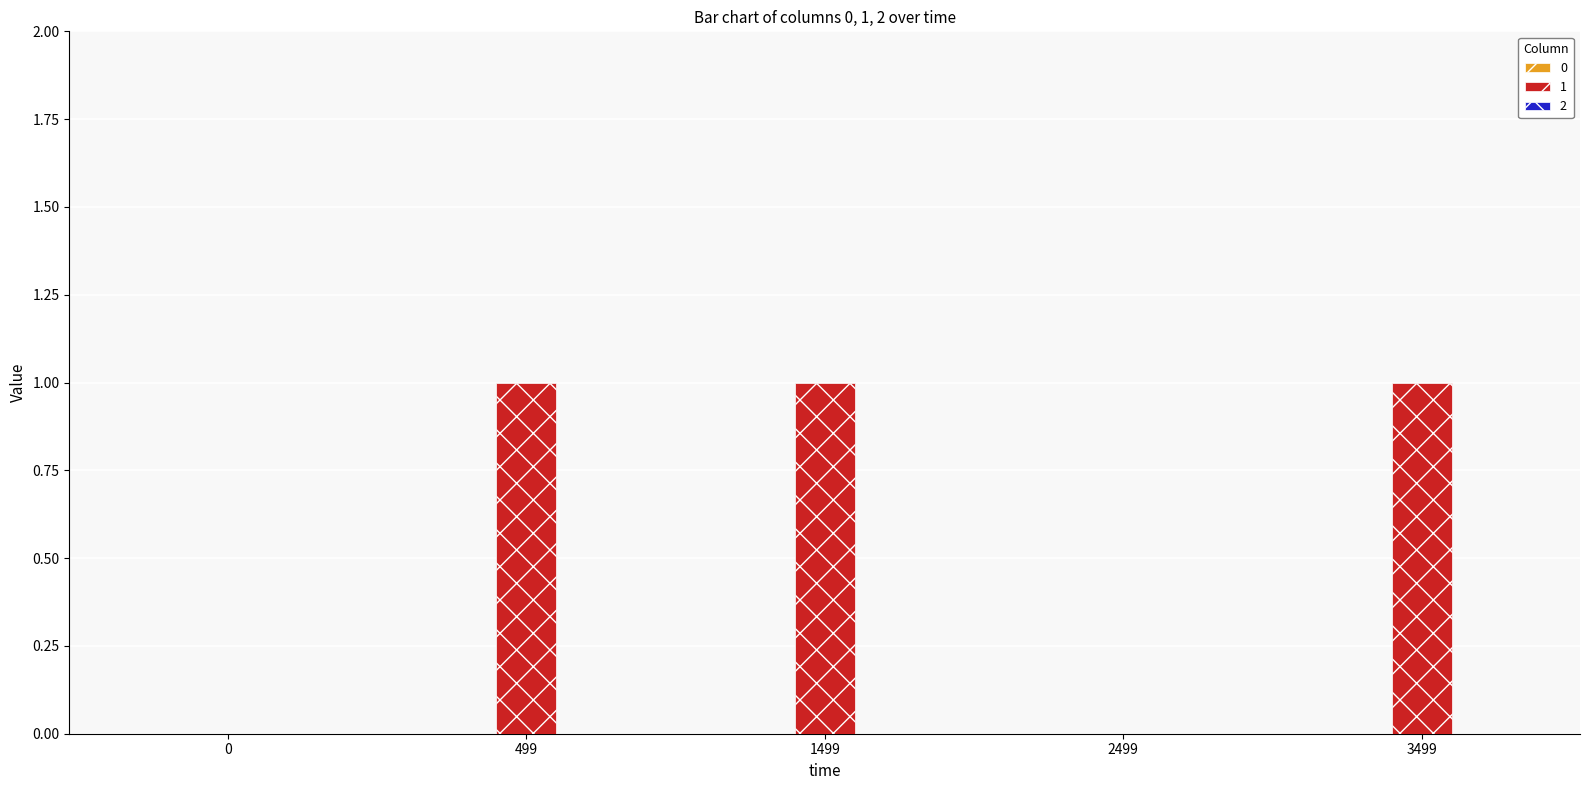

What is the change in value from 0 to 1499?

+1